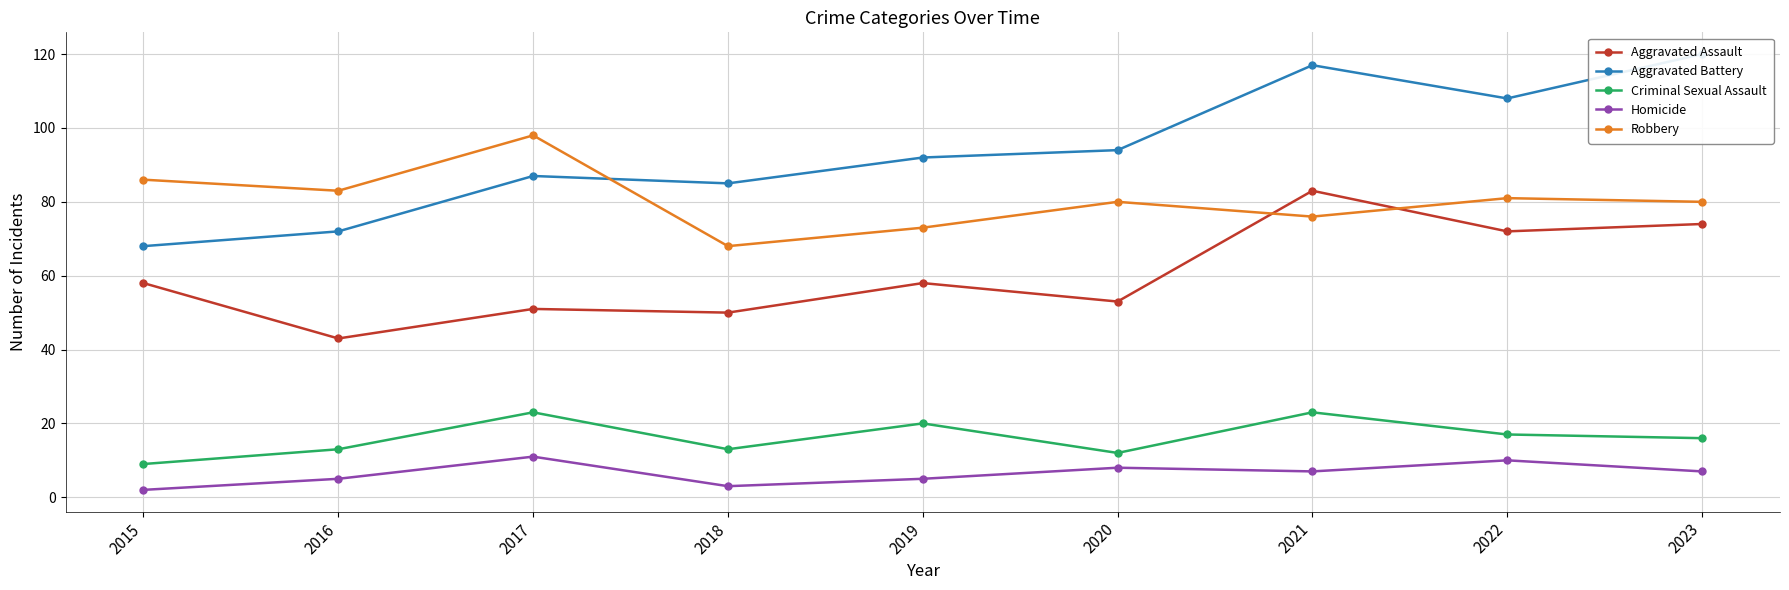

What is the spread (max minus min) of values at 2017?

87